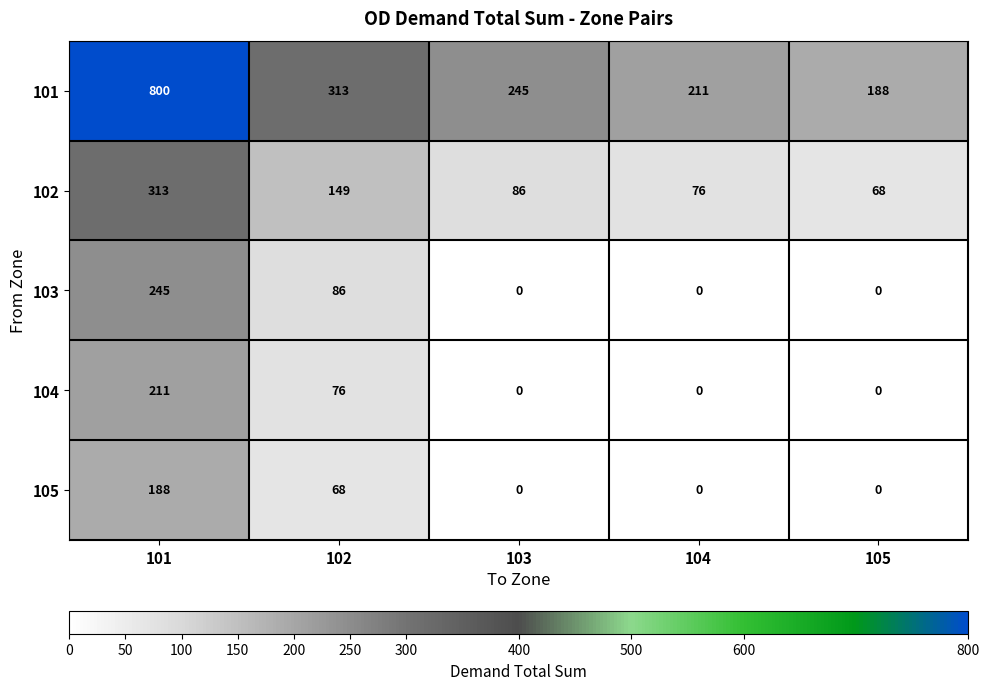

What is the total value across all series at 104?

287